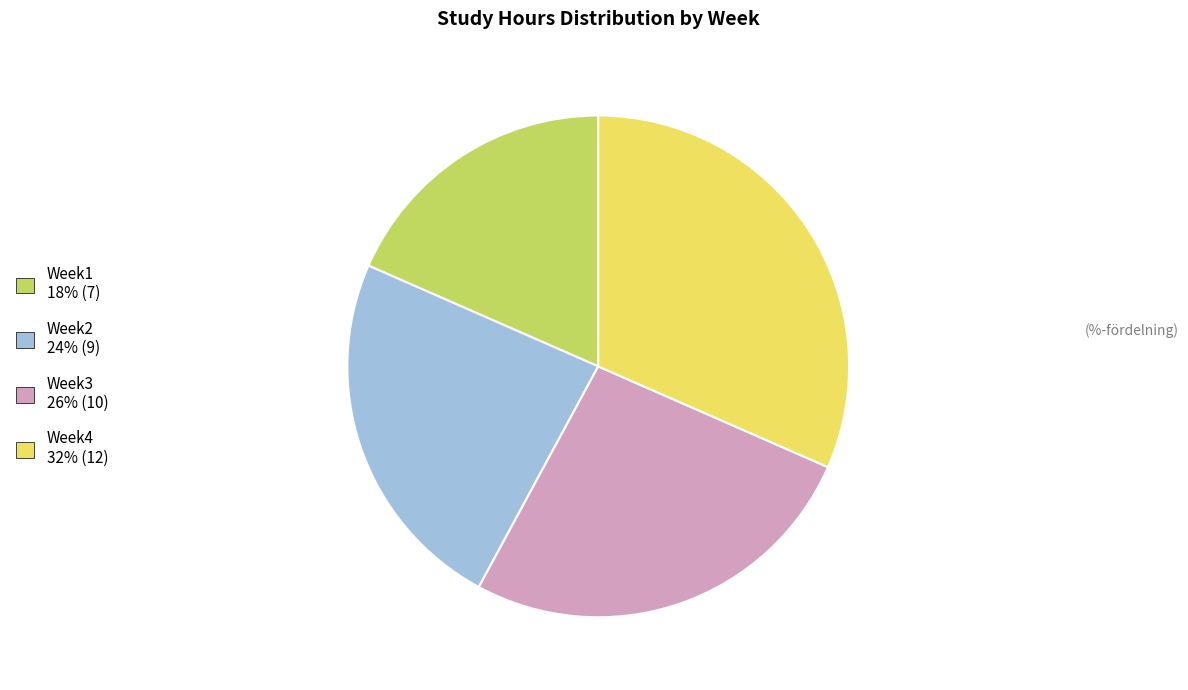

Does Week2 account for over 50% of the chart?

No